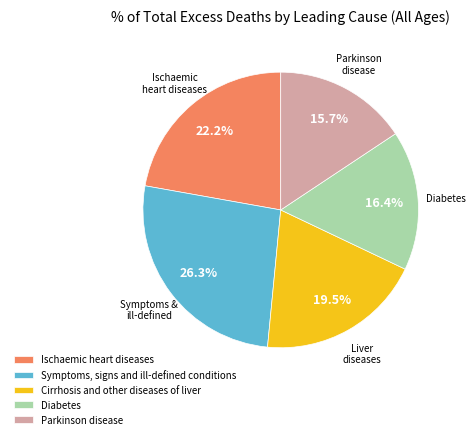

To the nearest percent, what is the combined percentage of Ischaemic heart diseases and Parkinson disease?

38%